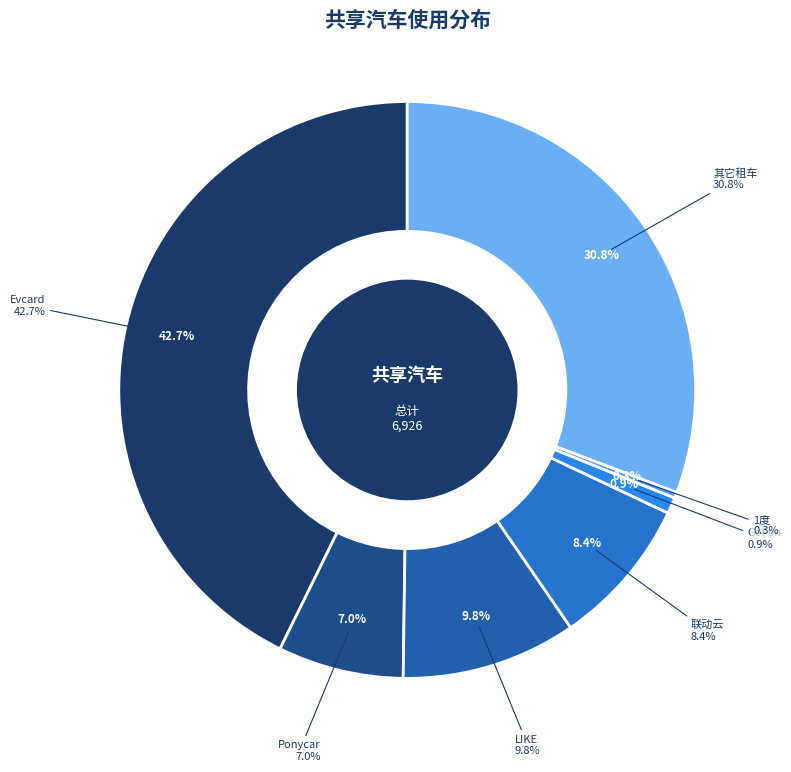

Count the number of slices in the pie.

7